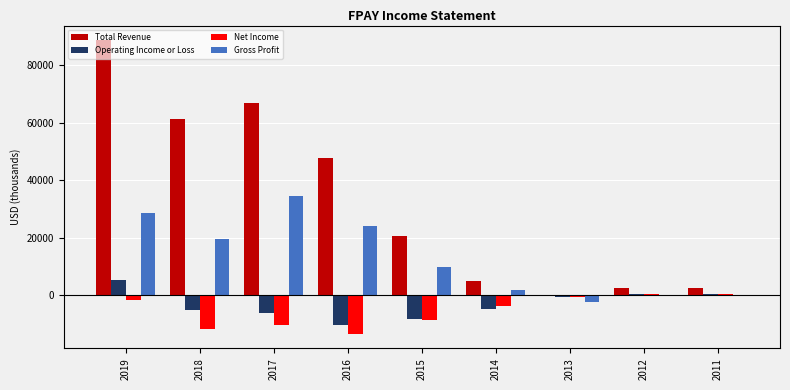

What is the total value across all series at 2018?

63700